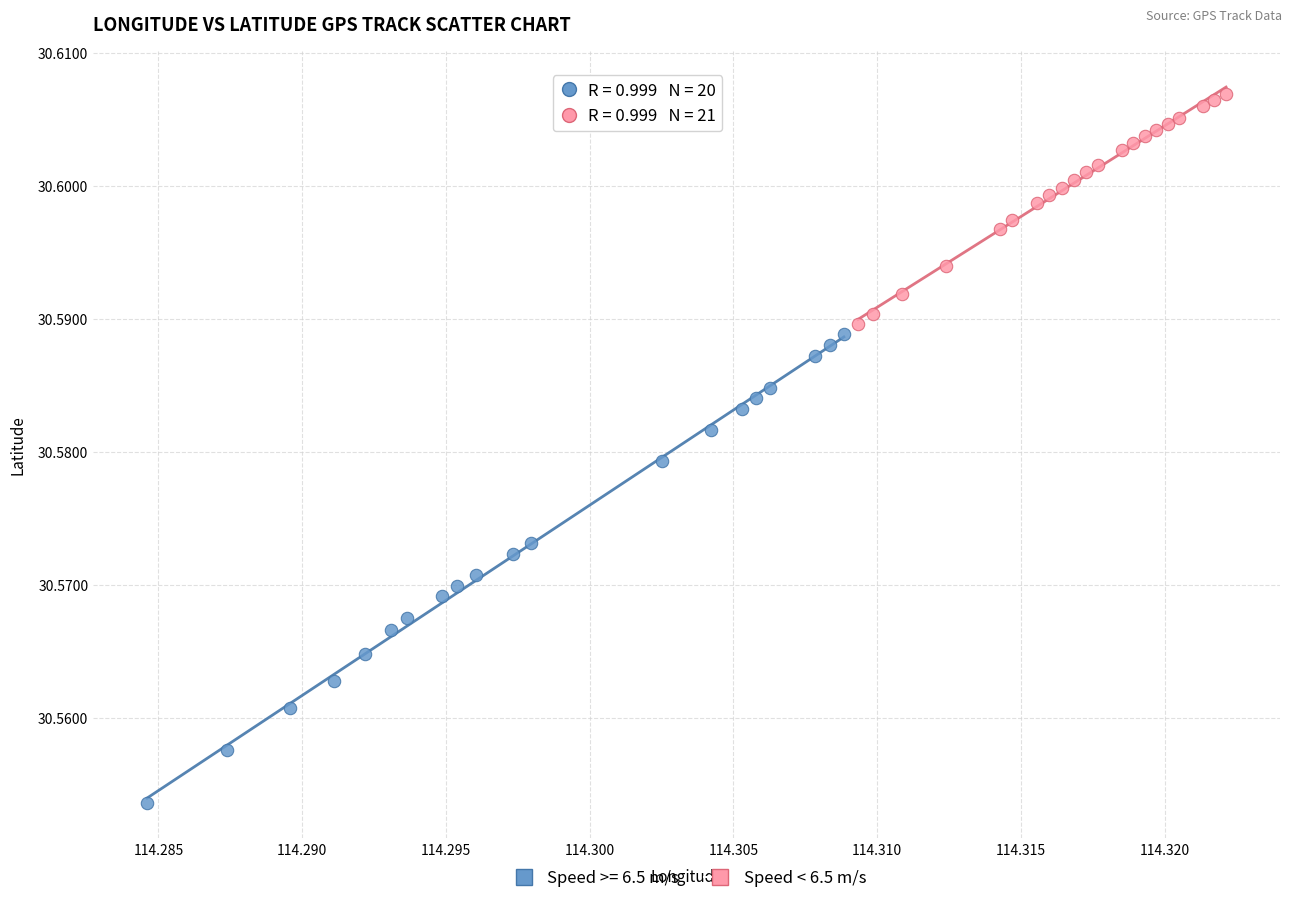

Which series contains the highest Y value?

Speed < 6.5 m/s